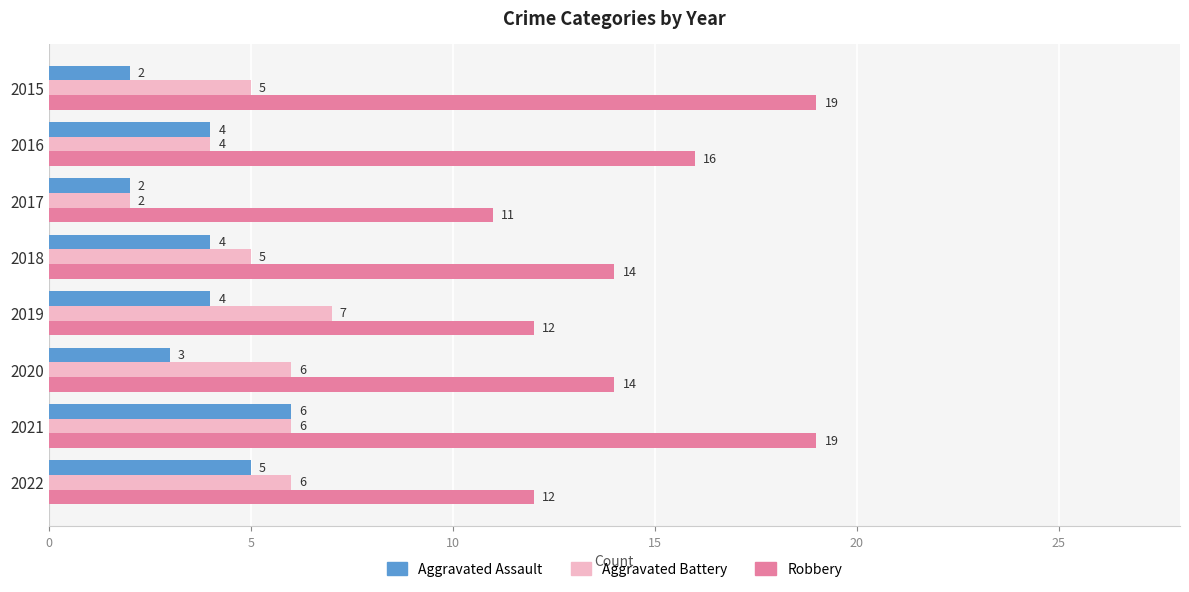

At which label does Aggravated Assault reach its peak?

2021